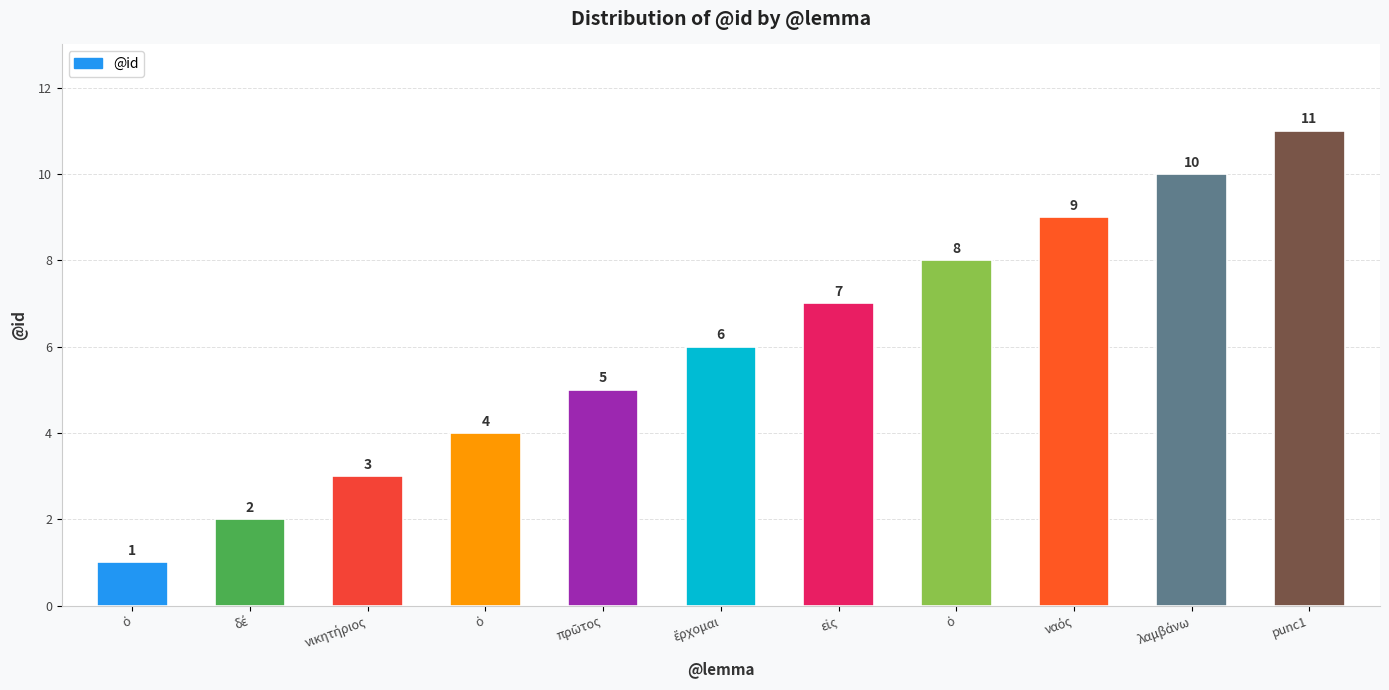

How many bars are there in total?

11